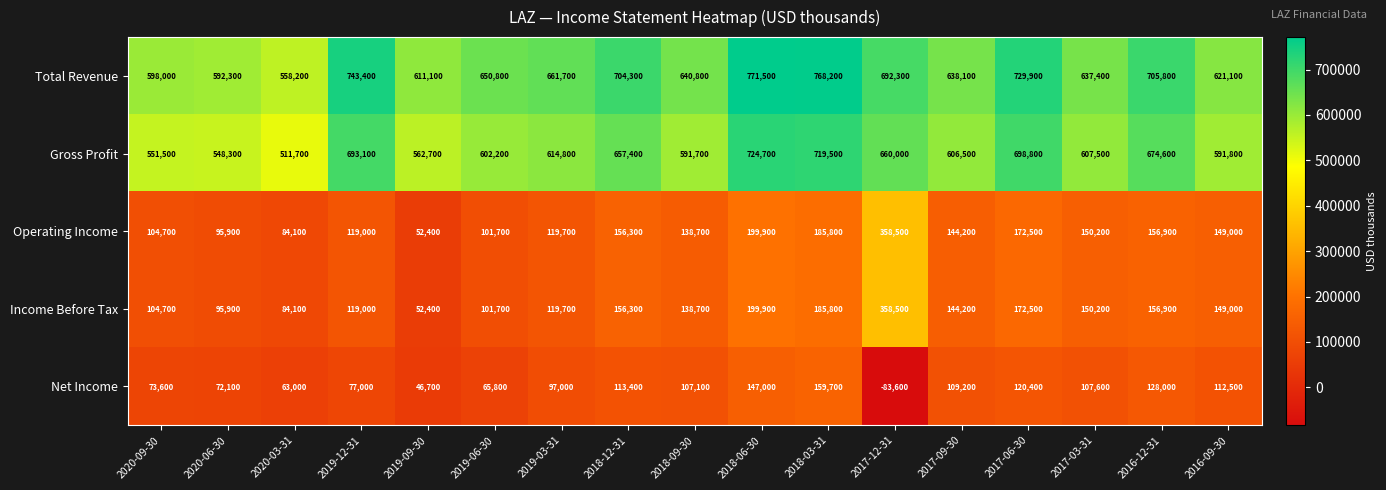

What is the difference between the Net Income values at 2018-06-30 and 2016-12-31?

19000